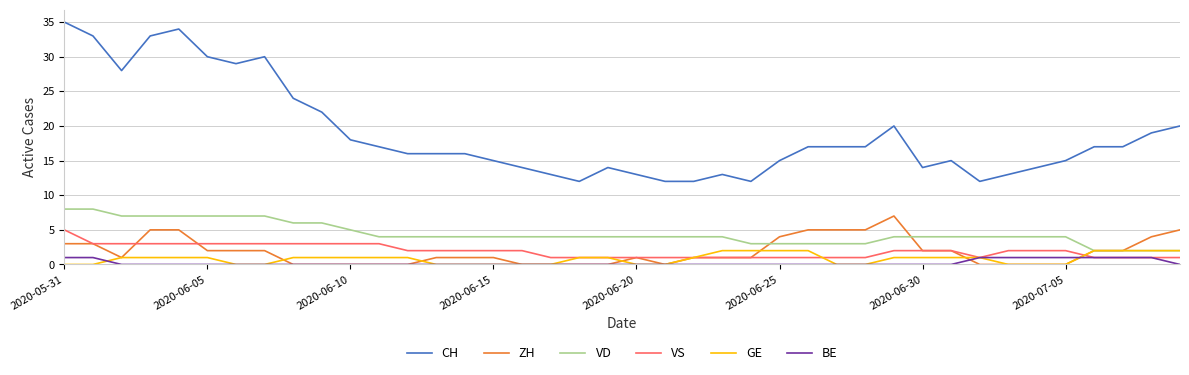

True or false: GE and CH intersect in this chart.

False